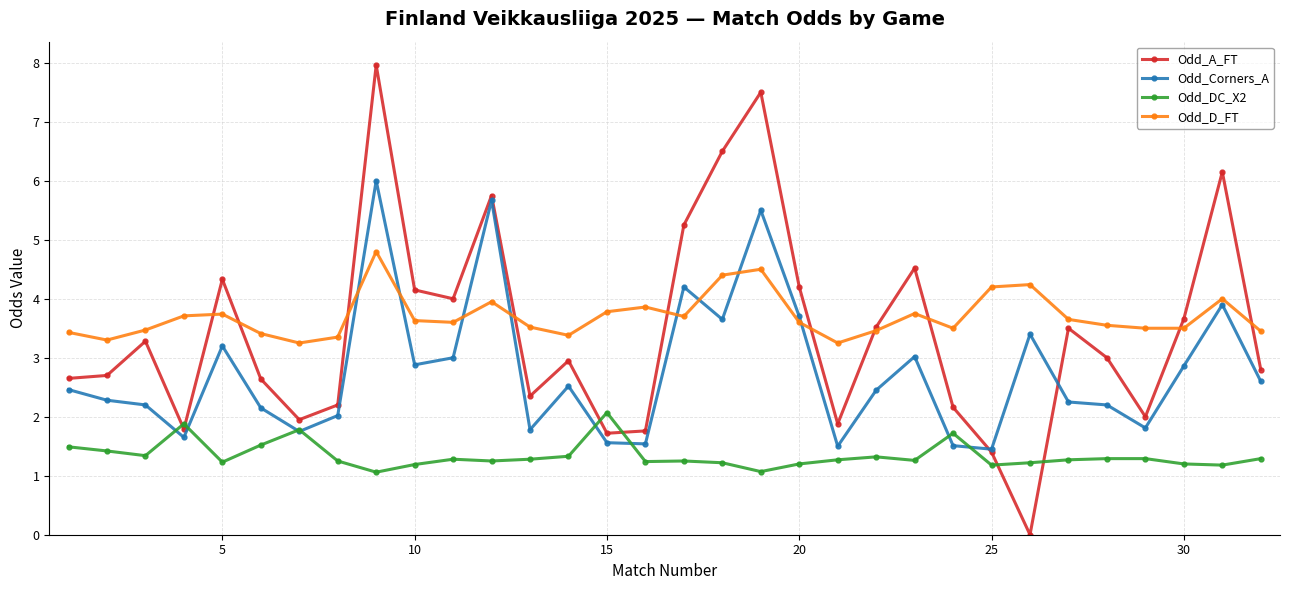

In Odd_A_FT, how many points are higher than both neighbors (excluding endpoints)?

9